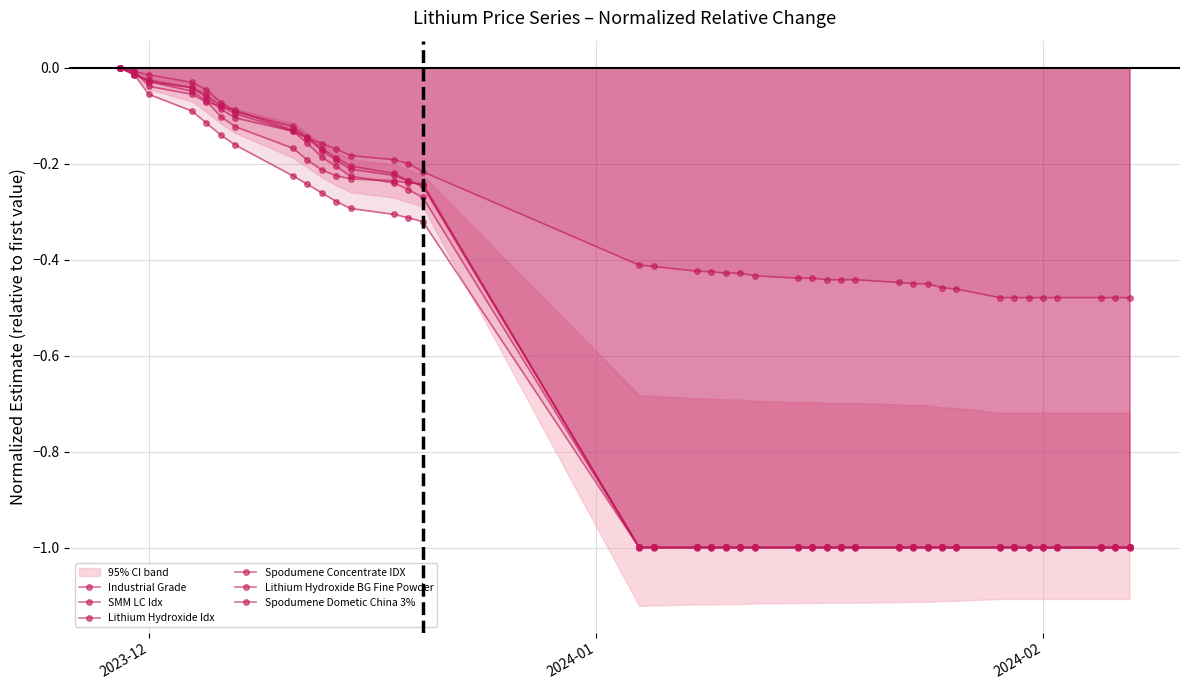

Does the chart have visible grid lines?

Yes